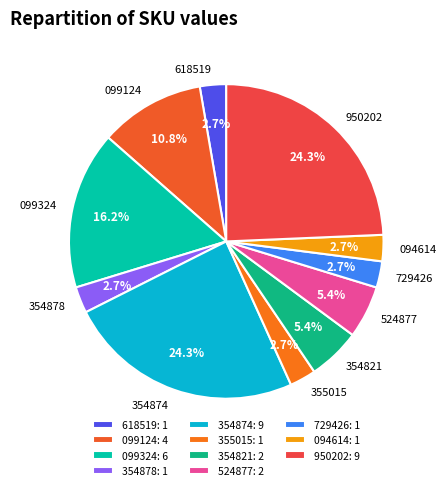

Is there a majority slice in this chart?

No